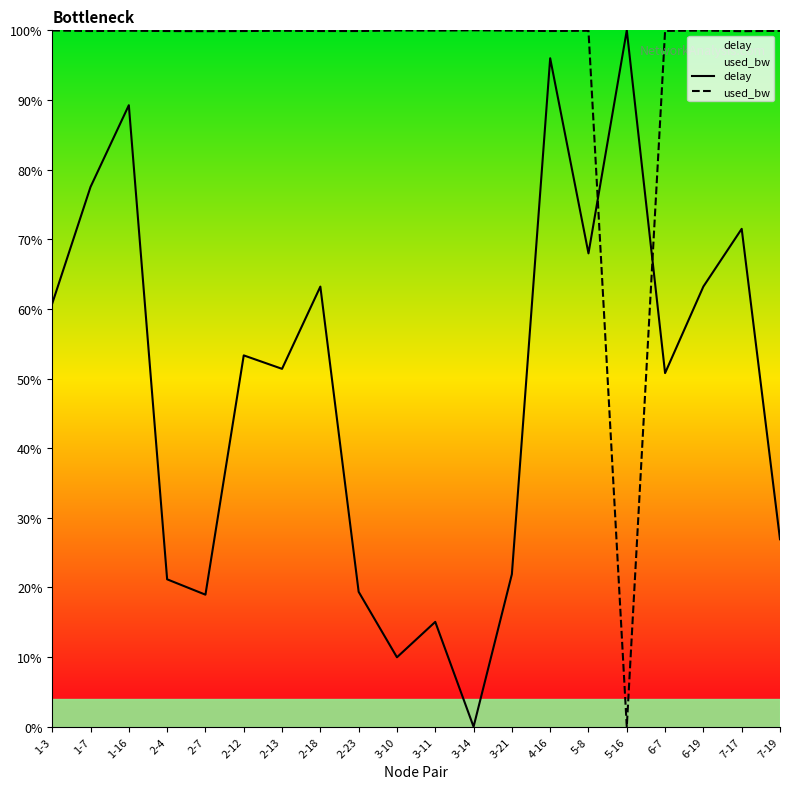

What is the sum of all delay values?

9.8